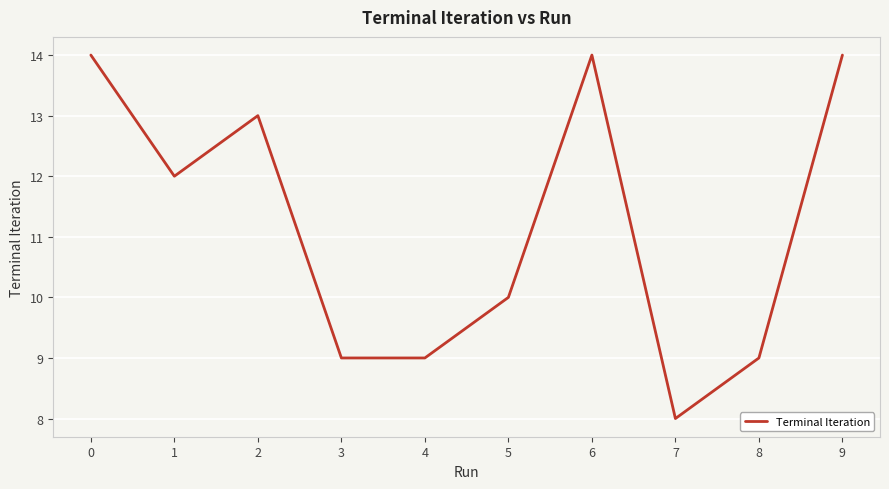

What is the smallest value displayed?

8